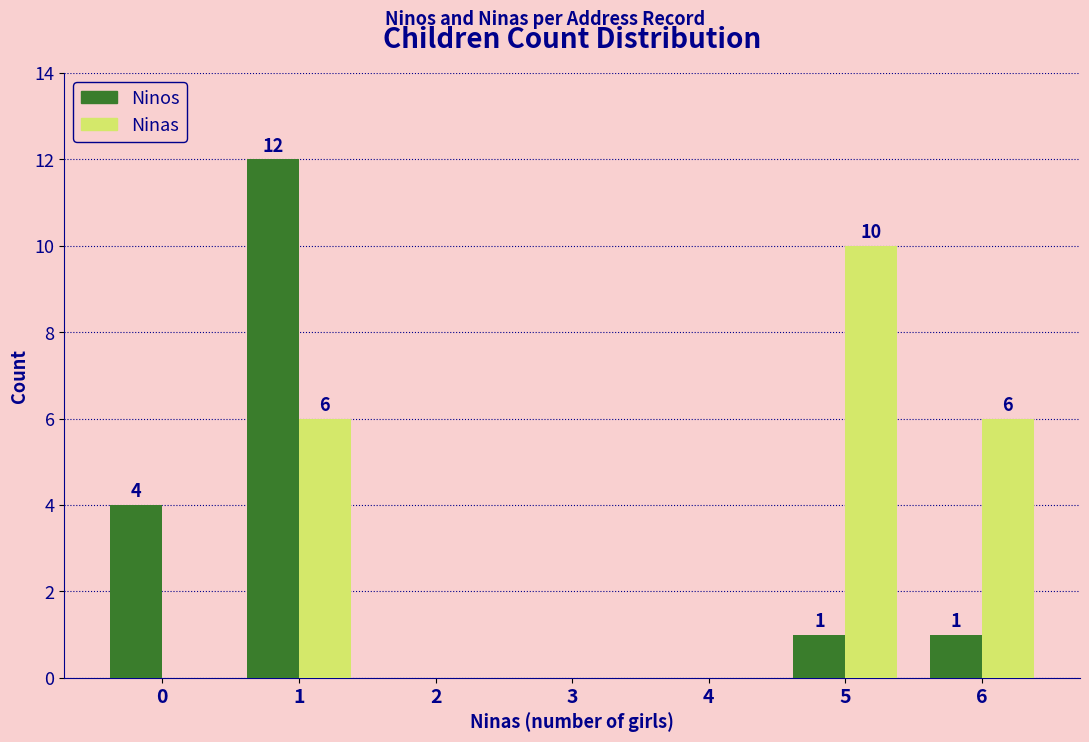

Which series has the largest range (max minus min)?

Ninos